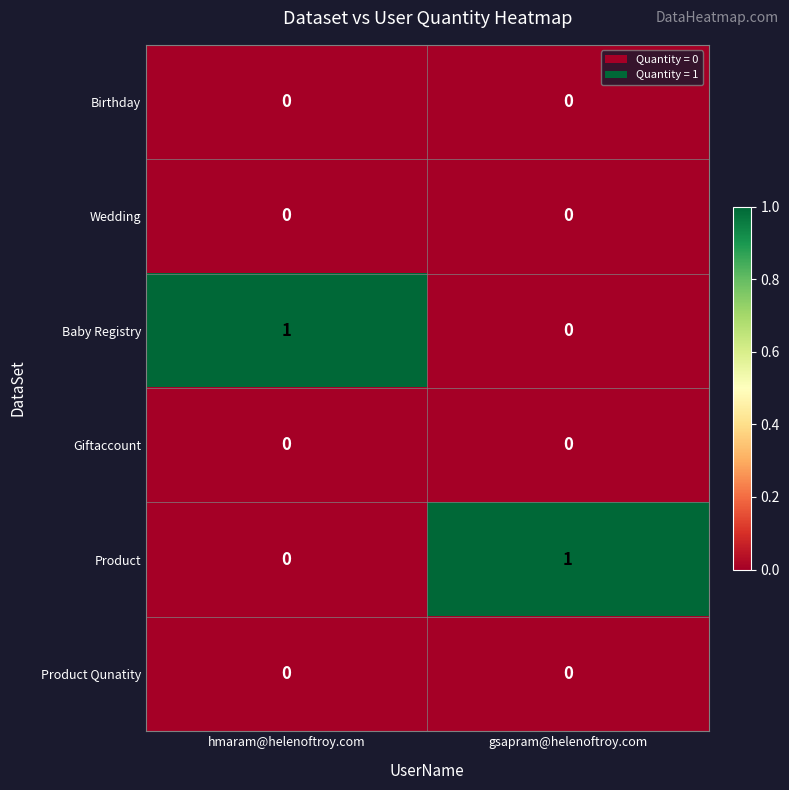

Count the number of data series in this chart.

6